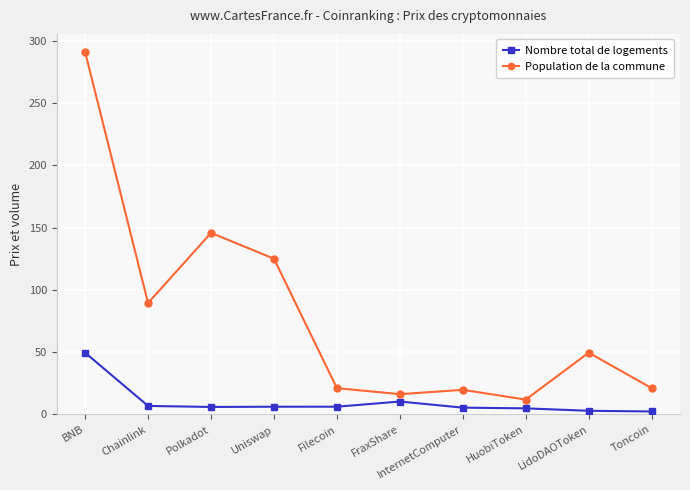

Count the number of categories in the chart.

10